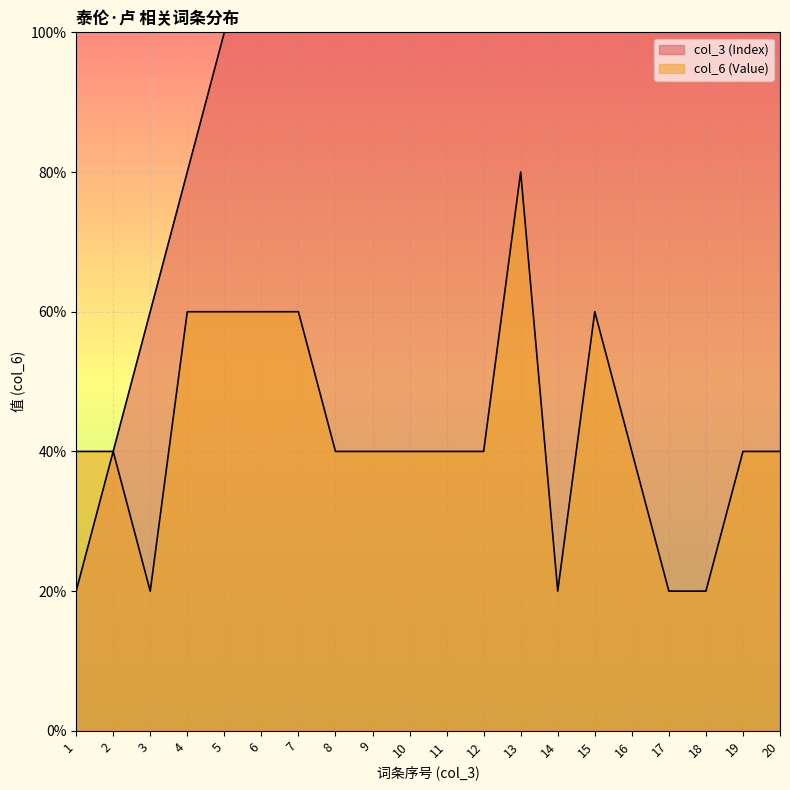

Count the number of categories in the chart.

20